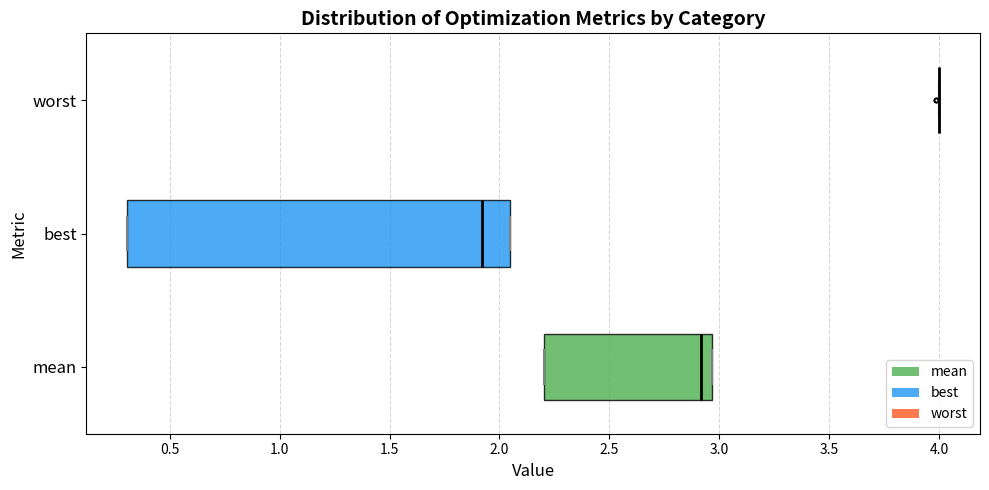

Which box is the widest, from its left edge to its right edge?

best